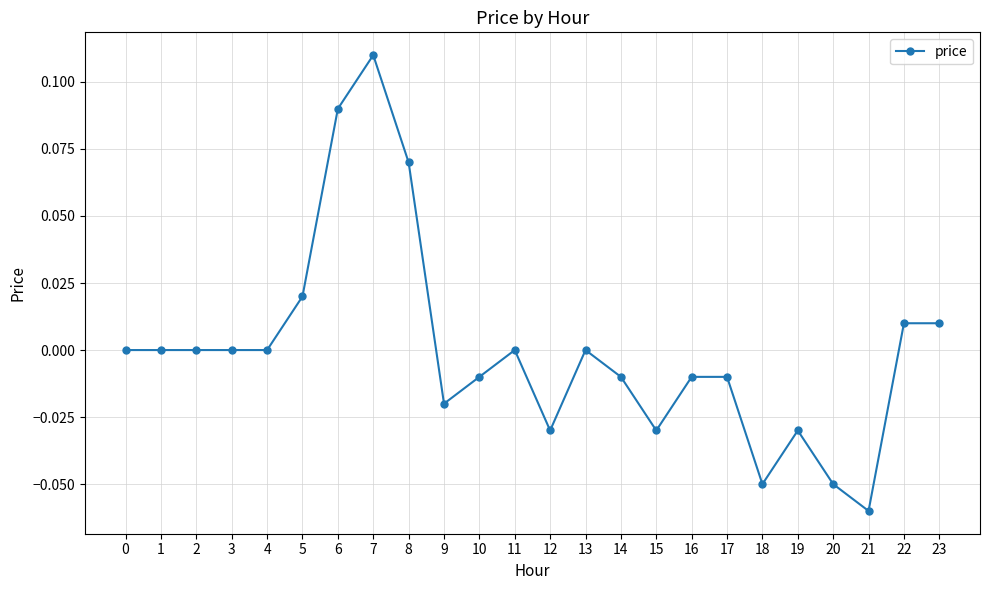

How many distinct data groups are displayed?

1